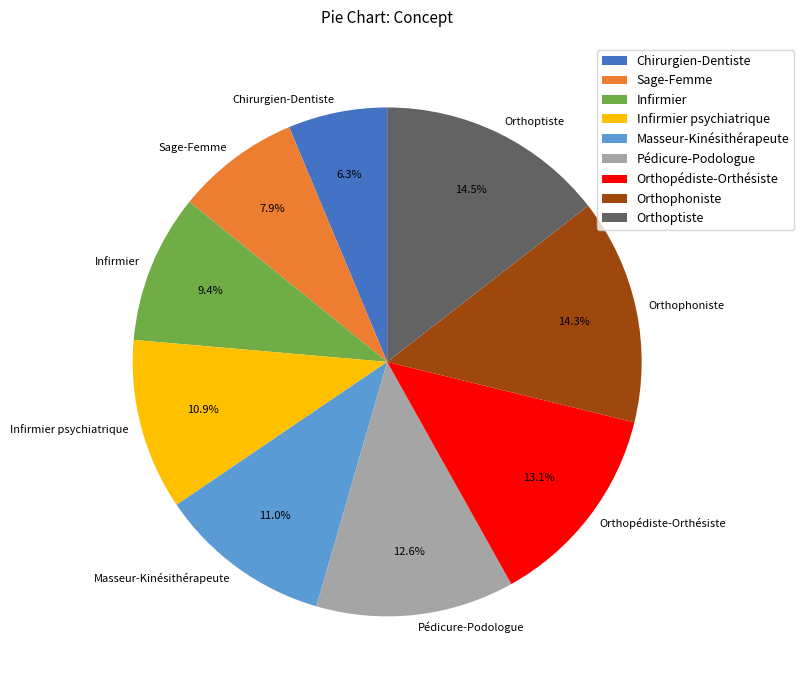

How many slices are in this pie chart?

9